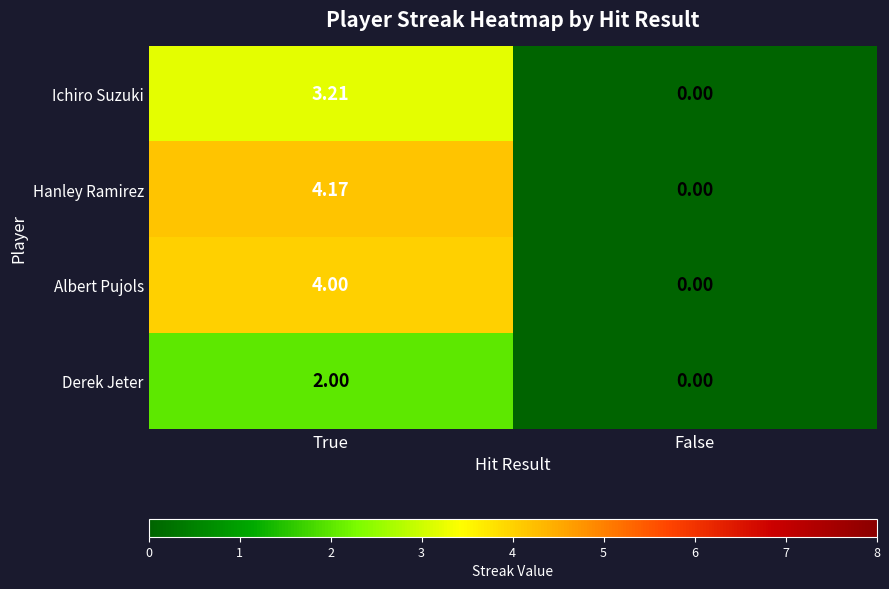

Which series has the largest total across all categories?

Hanley Ramirez